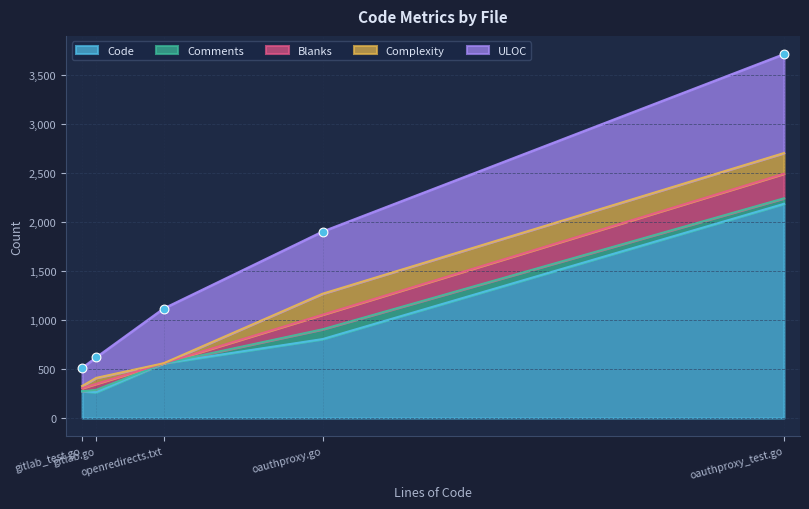

Which series has the largest total across all categories?

Code